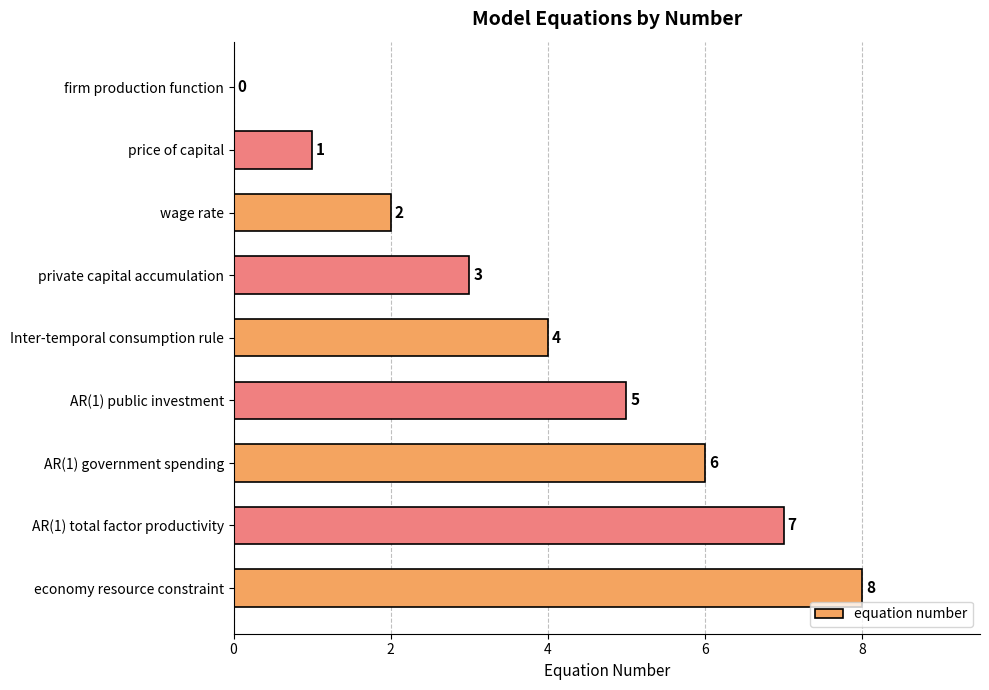

Where is the data nearest to the value 4?

Inter-temporal consumption rule